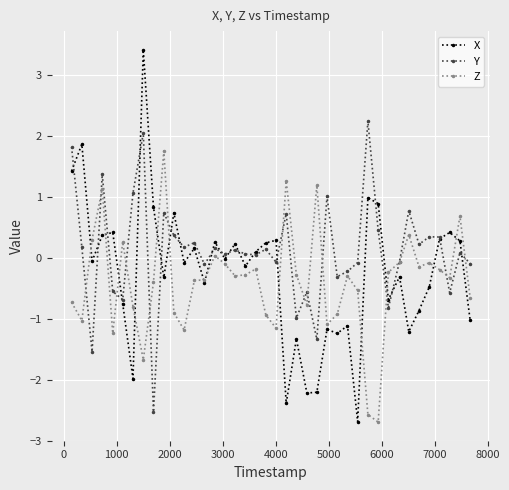

Which series has the widest spread of values?

X